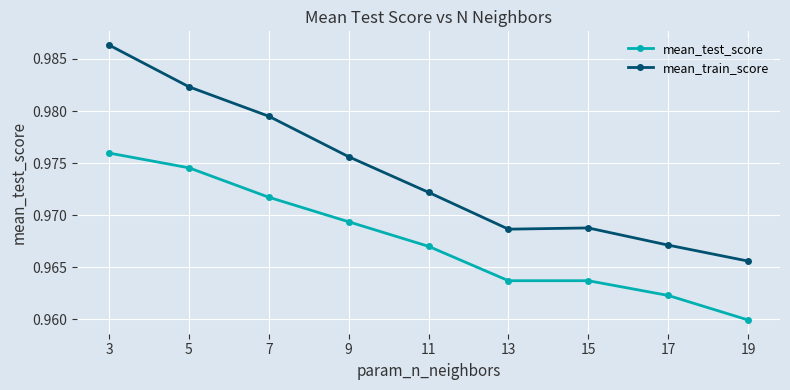

List the series in order of their peak value, lowest first.

mean_test_score, mean_train_score